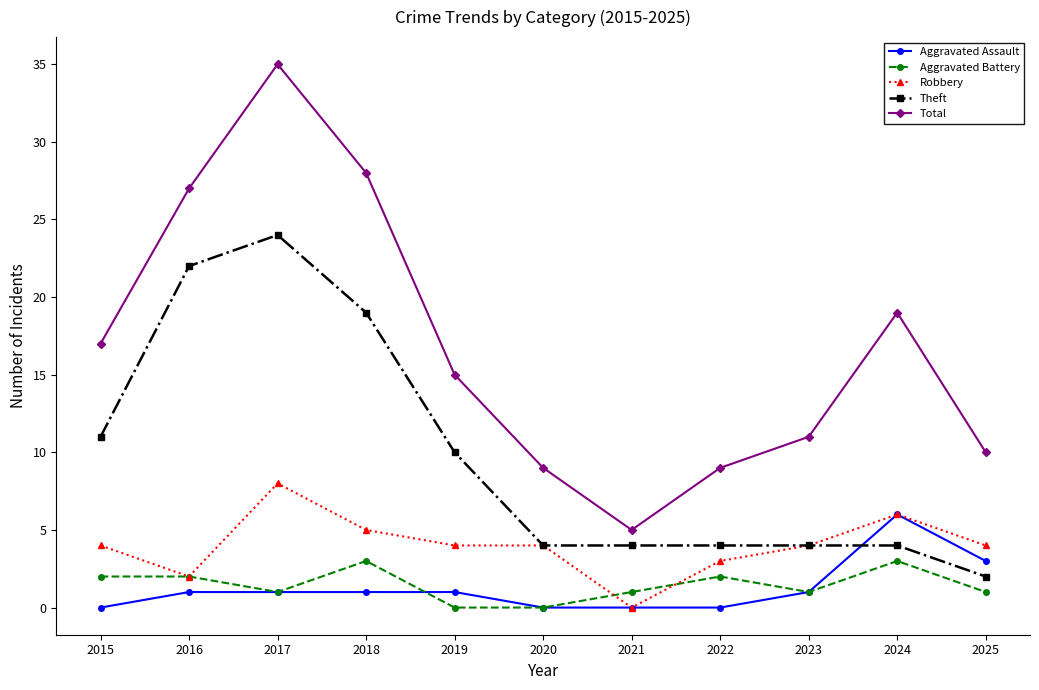

How many categories are shown in the chart?

11